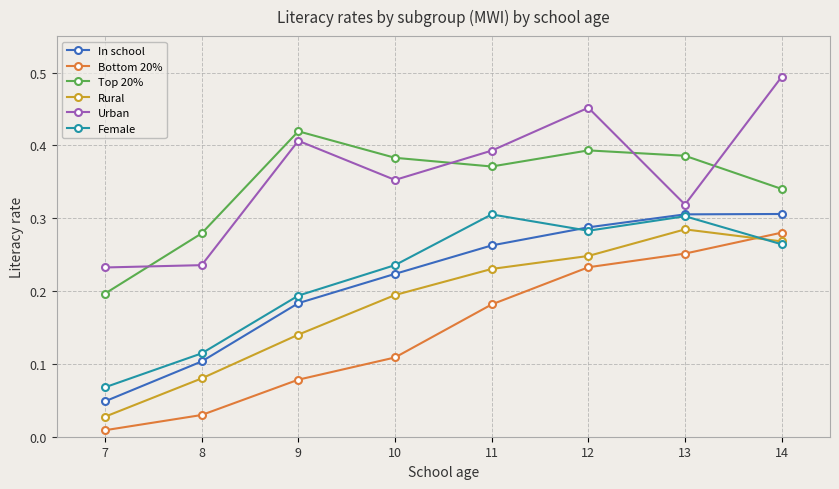

Which series changed the most between 7 and 11?

Female